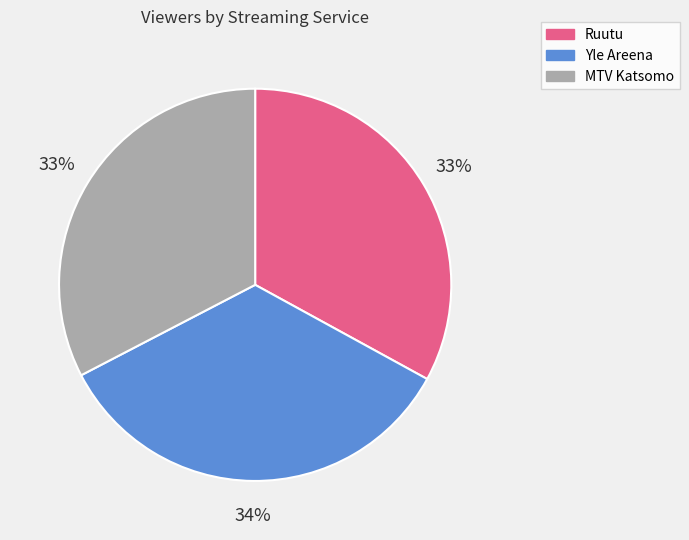

Between Yle Areena and Ruutu, which is larger?

Yle Areena